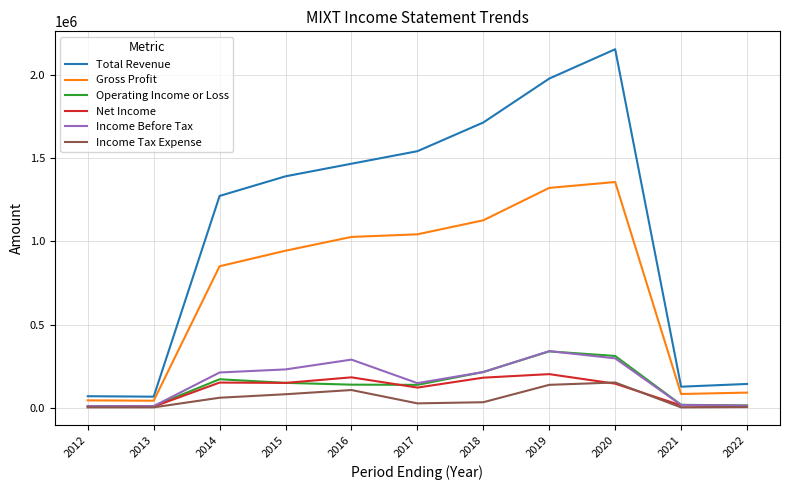

What are all the series names shown in the legend?

Total Revenue, Gross Profit, Operating Income or Loss, Net Income, Income Before Tax, Income Tax Expense